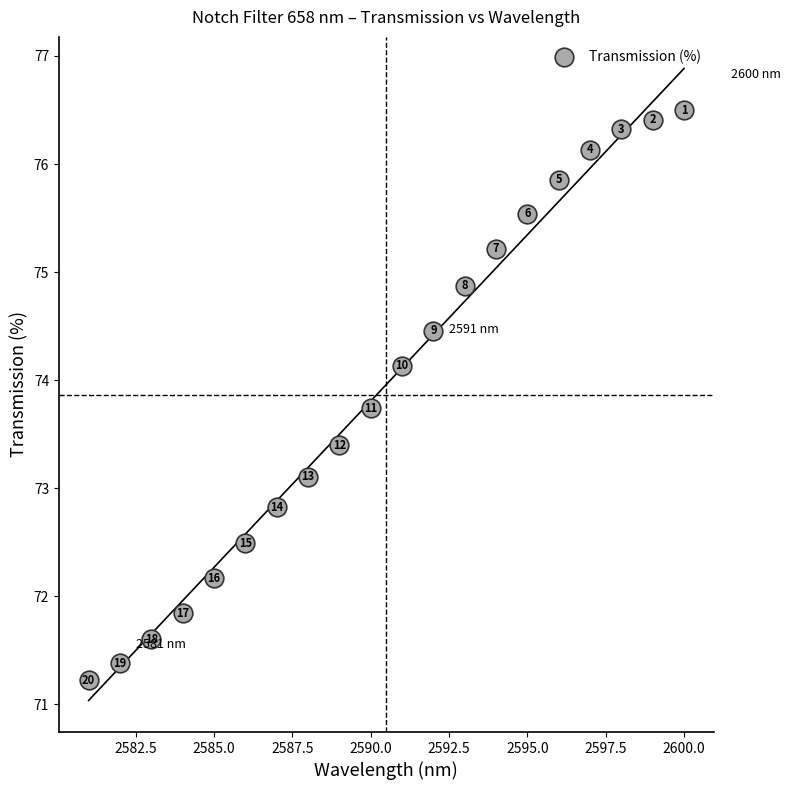

What is the range of Y values (max minus min)?

5.3